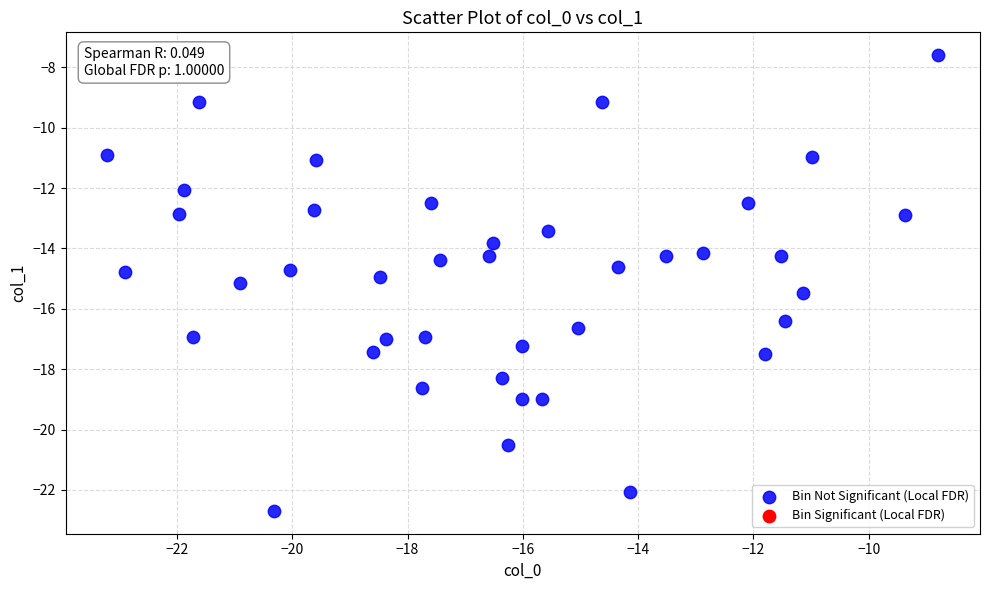

What is the range of Y values (max minus min)?

15.1